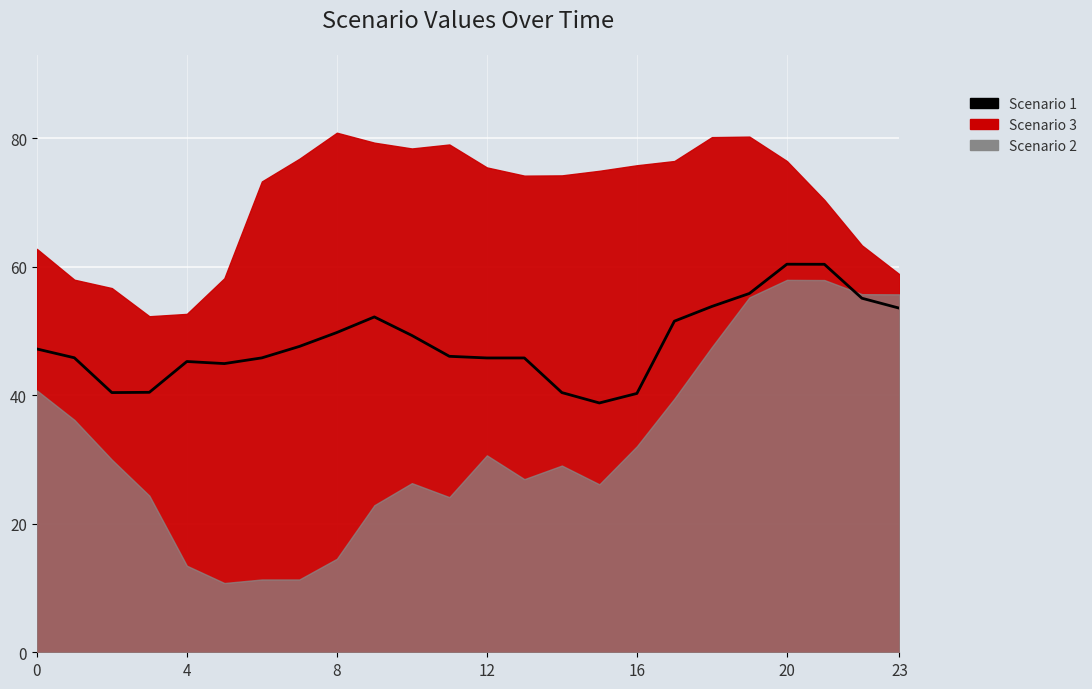

What is the label of the 17th point from the right?

7